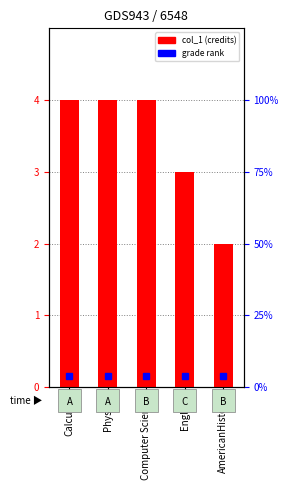

List the labels in order of value, smallest first.

AmericanHistory, English, Calculus, Physics, Computer Science